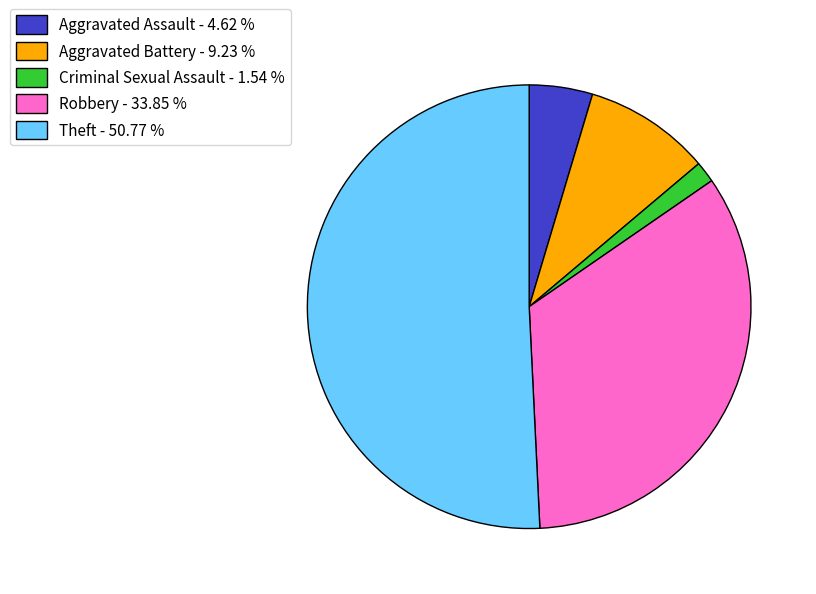

Count the number of slices in the pie.

5